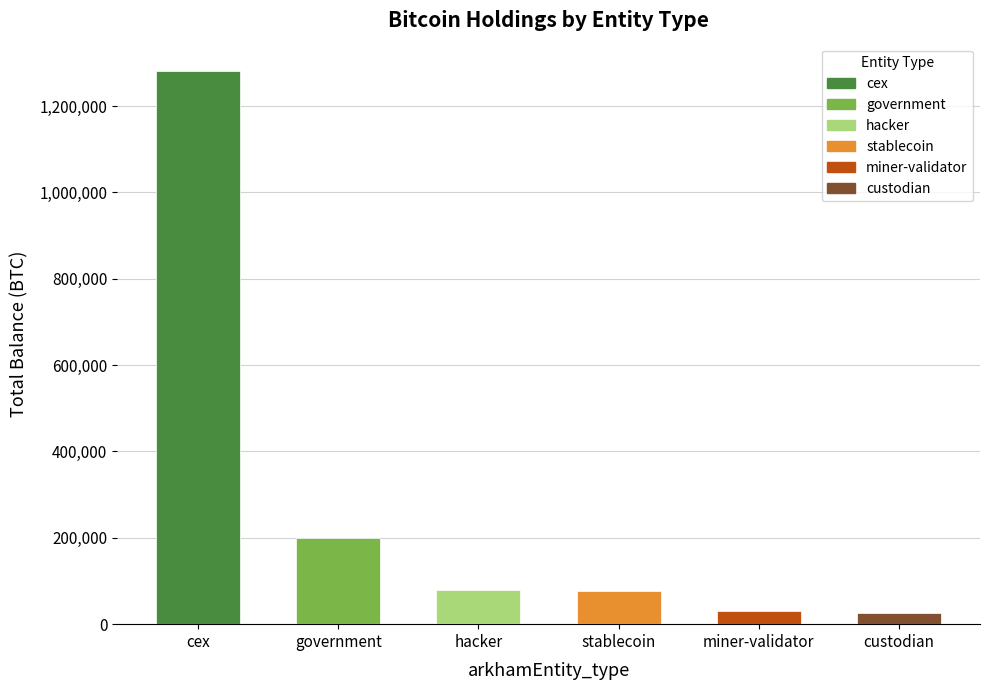

What position from the right is cex?

6